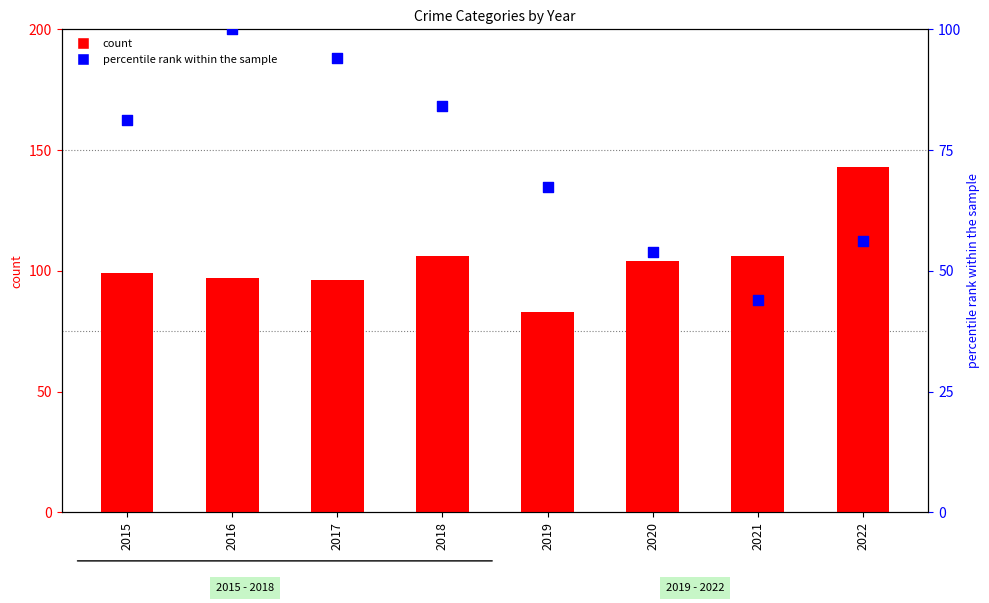

Which series reaches the minimum Y coordinate?

percentile rank within the sample